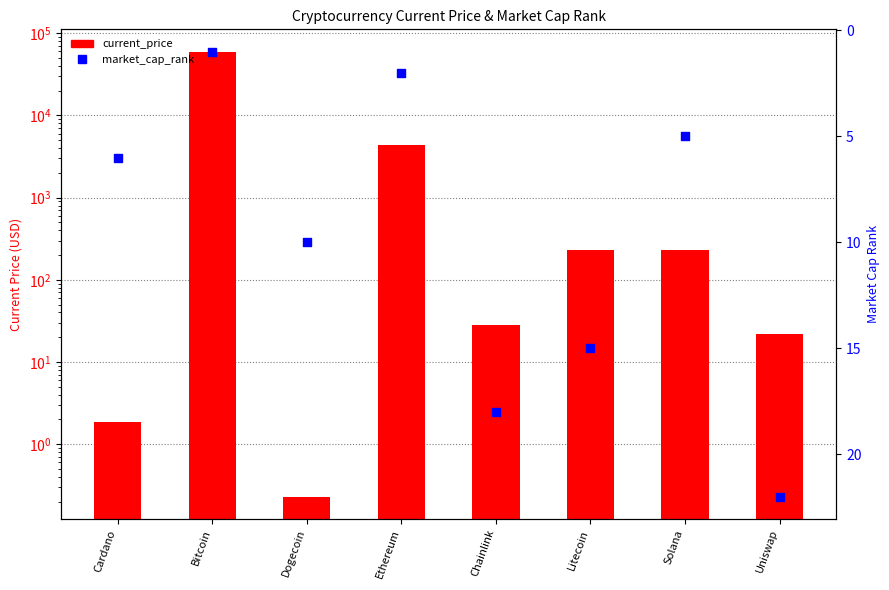

What is the total value across all series at Bitcoin?

59750.0